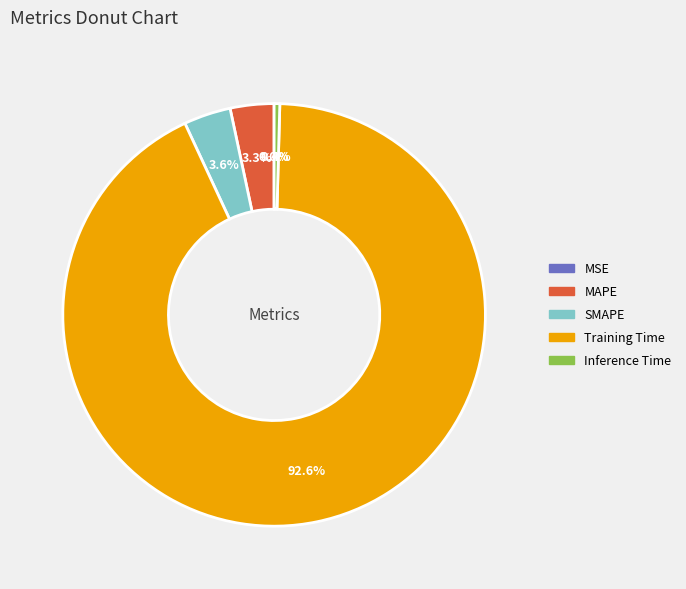

Which category has the biggest portion of the pie?

Training Time